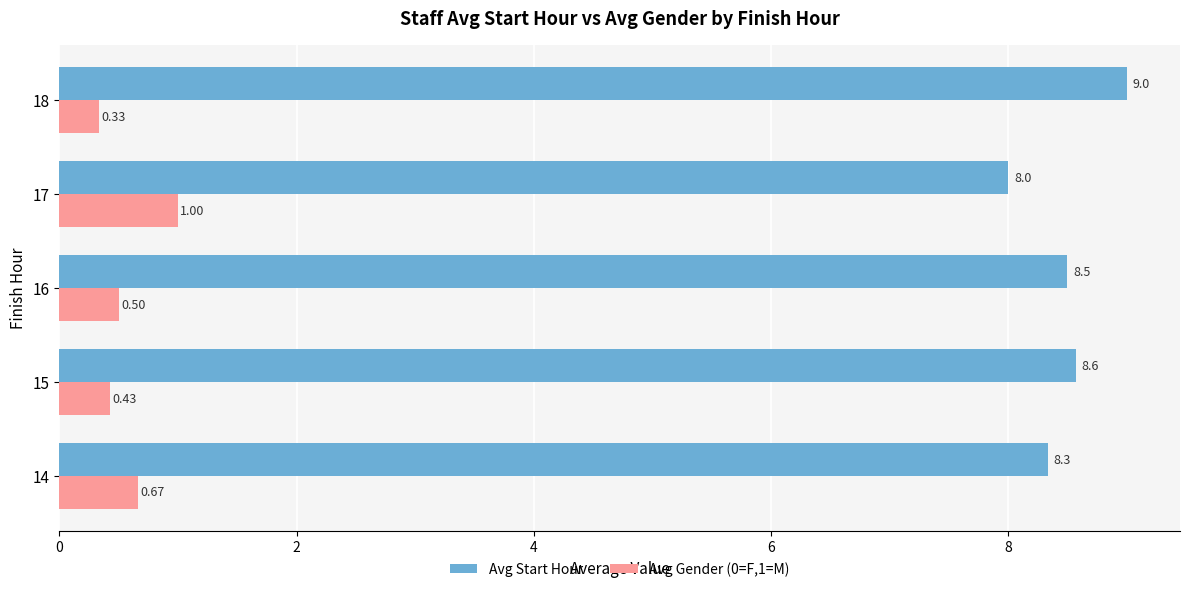

What is the difference between the second highest and minimum values in the Avg Start Hour series?

0.6